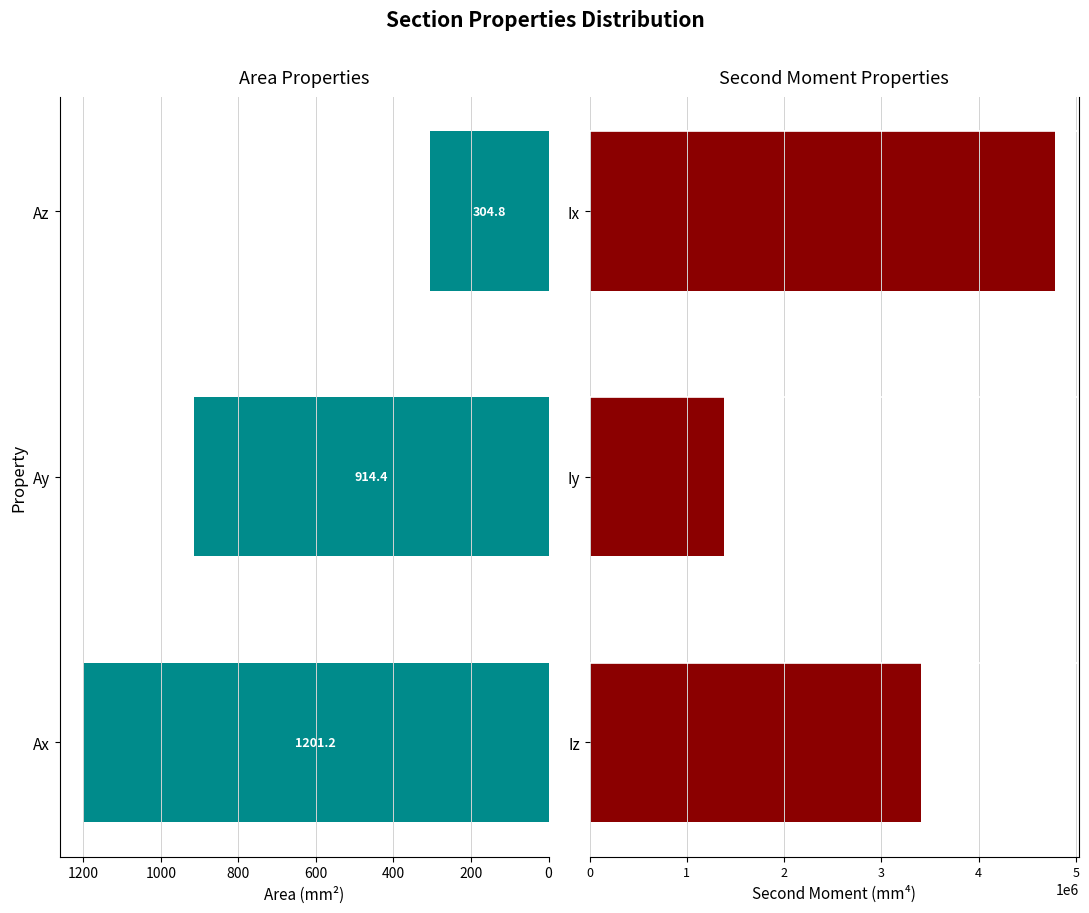

What is the value of the Area Properties bar at the 2nd from the left?

914.4